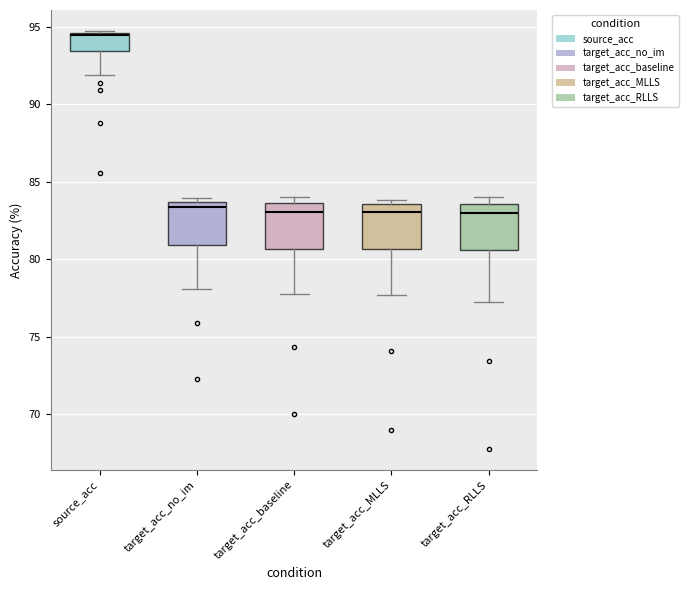

Reading left to right, read every box against the y-axis: the position of its median line, the range the box covers, and the ends of its whiskers. The values are not printed on the chart, so give them approximately, as read against the axis.

source_acc: median 94.5 (just below the box's upper edge), box 93.5 to 94.5, whiskers 92.0 to 95.0
target_acc_no_im: median 83.5 (just below the box's upper edge), box 81.0 to 83.5, whiskers 78.0 to 84.0
target_acc_baseline: median 83.0, box 80.5 to 83.5, whiskers 78.0 to 84.0
target_acc_MLLS: median 83.0, box 80.5 to 83.5, whiskers 77.5 to 84.0
target_acc_RLLS: median 83.0, box 80.5 to 83.5, whiskers 77.5 to 84.0